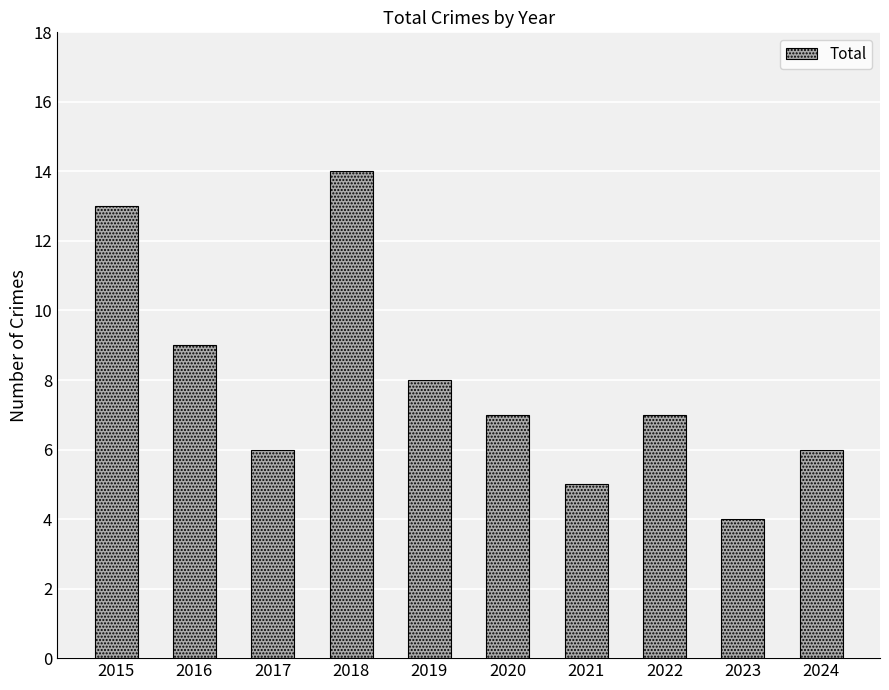

What is the change in value from 2019 to 2023?

-4